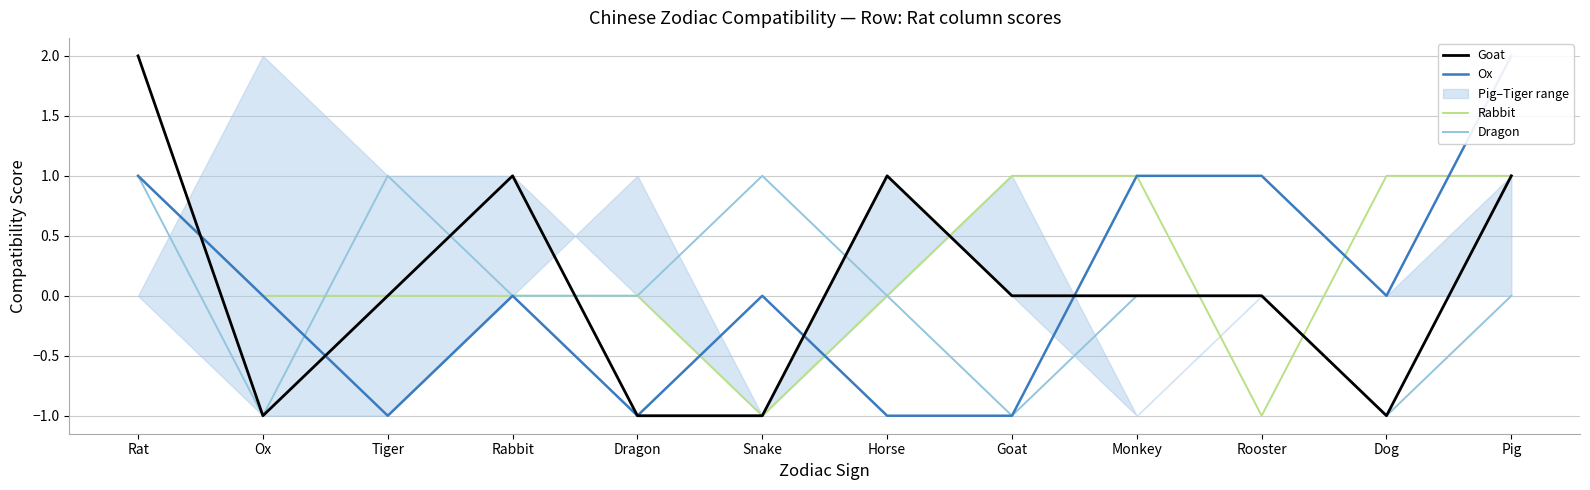

What is the label of the 12th point from the right?

Rat